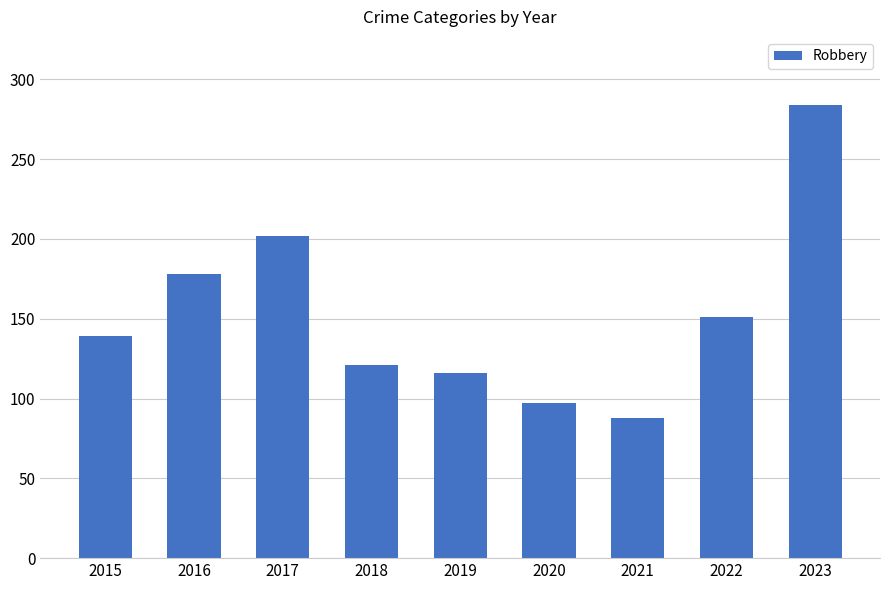

Are the bars grouped side by side (vs. stacked)?

No